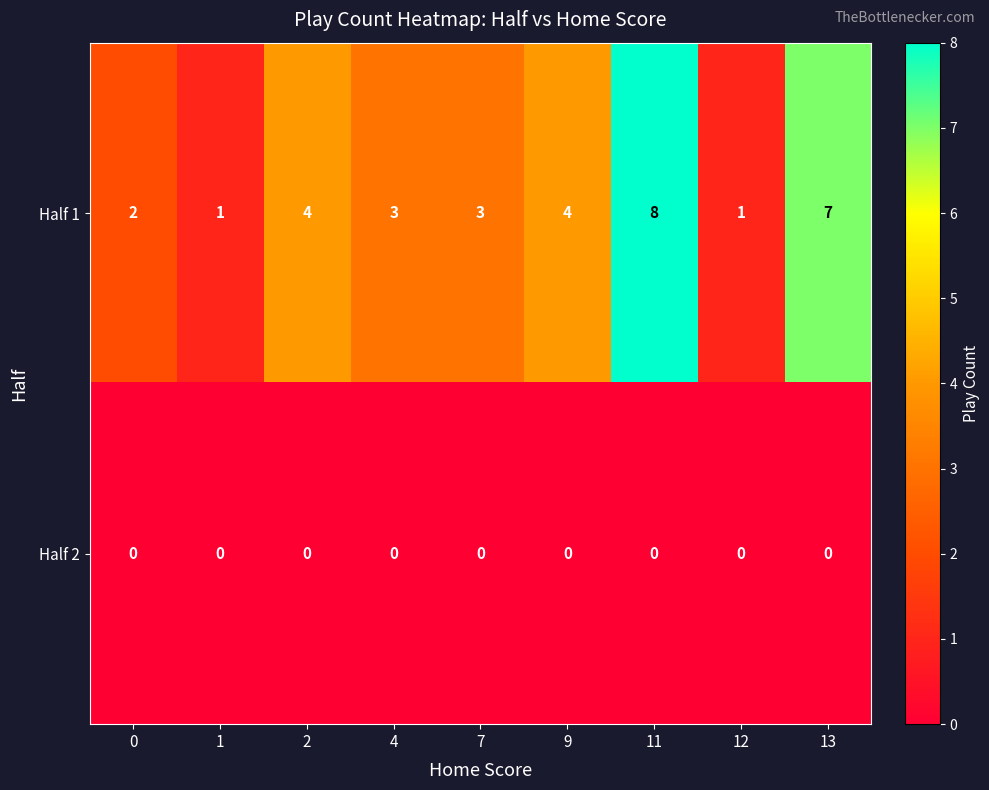

What is the difference between the second highest and minimum values in the Half 1 series?

6